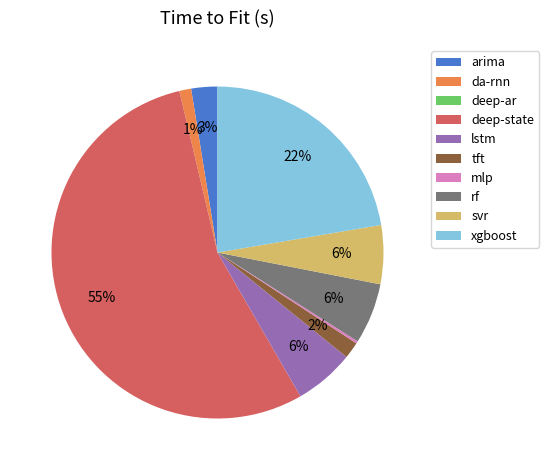

To the nearest percent, what portion does tft represent?

2%